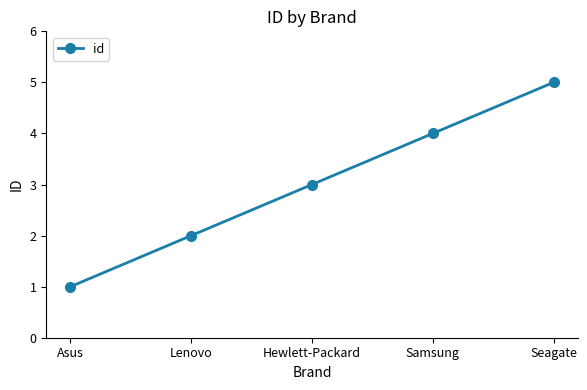

What is the smallest value displayed?

1